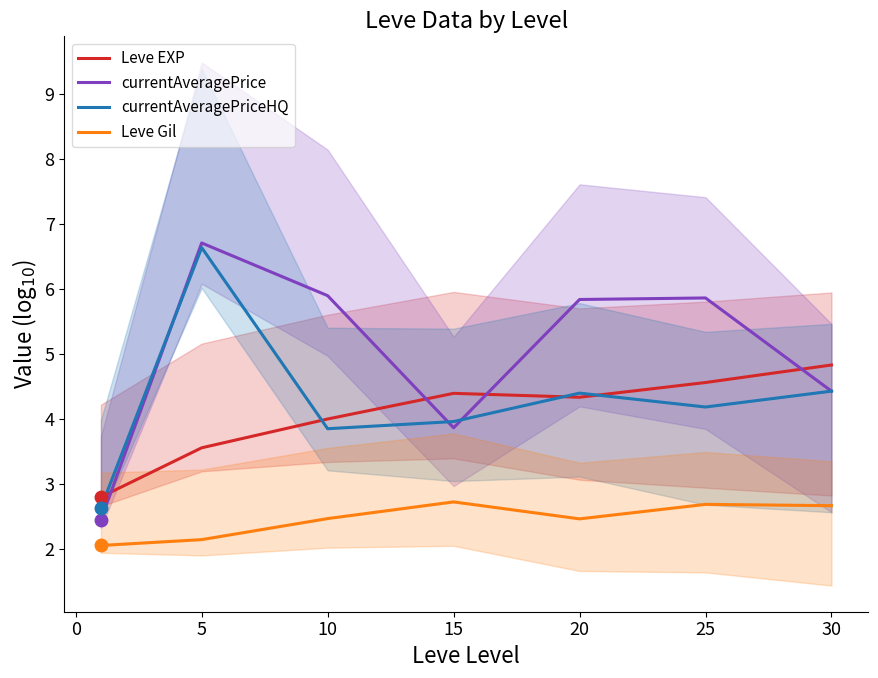

How many times do currentAveragePrice and Leve EXP cross each other?

4